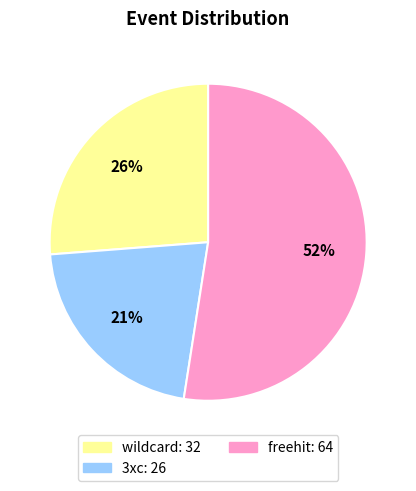

To the nearest percent, what is the difference between the largest and smallest slice percentages?

31%